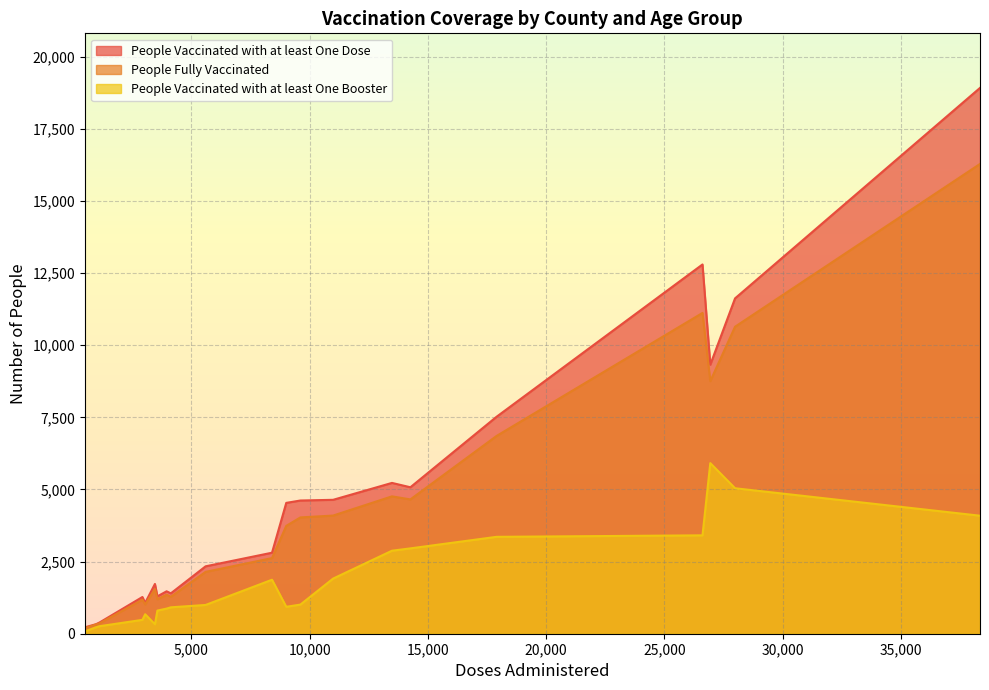

Rank the categories by People Fully Vaccinated value from highest to lowest.

Angelina 16-49, Anderson 16-49, Angelina 50-64, Angelina 65-79, Anderson 50-64, Anderson 65-79, Aransas 65-79, Aransas 50-64, Andrews 16-49, Aransas 16-49, Angelina 80+, Andrews 50-64, Archer 16-49, Anderson 80+, Aransas 80+, Andrews 65-79, Archer 50-64, Archer 65-79, Andrews 80+, Archer 80+, Armstrong 16-49, Armstrong 50-64